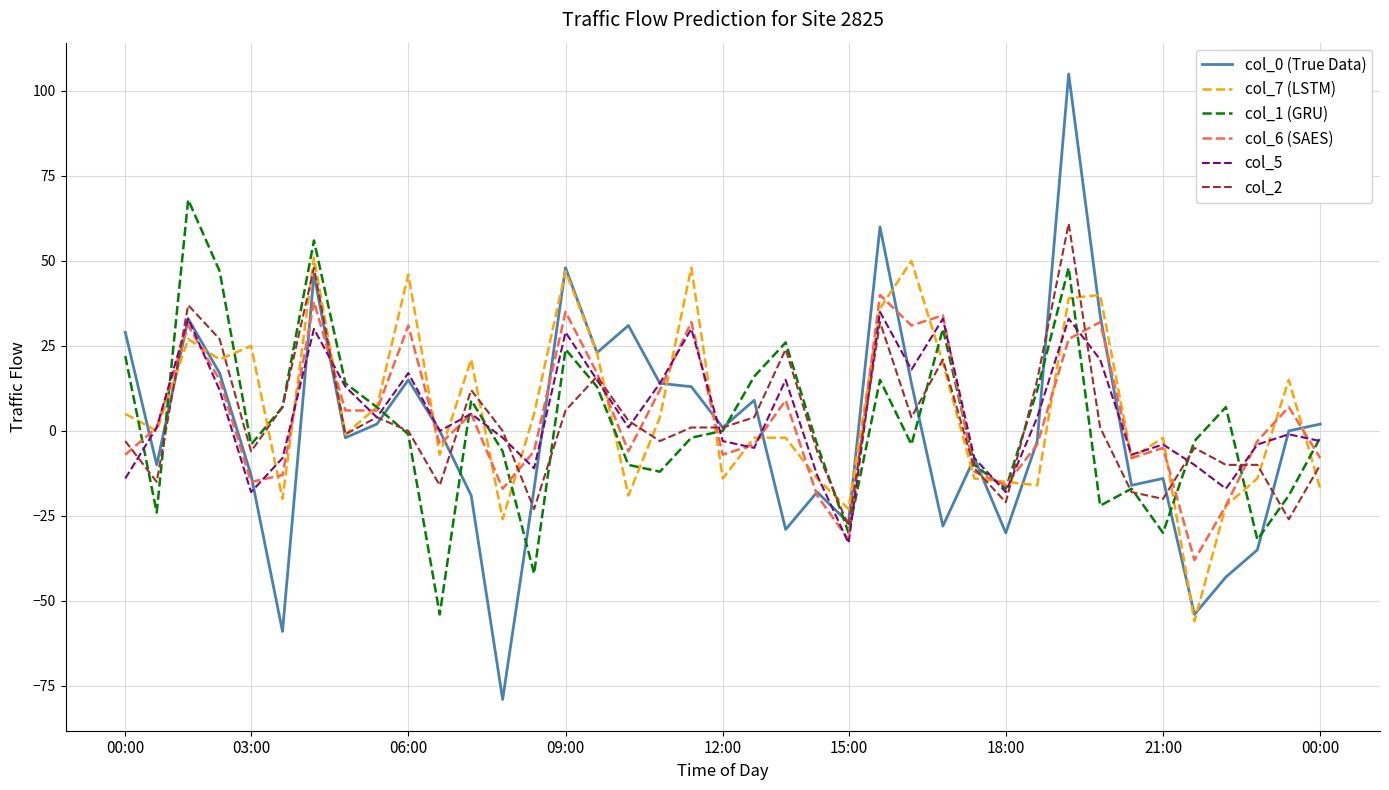

Which series has the widest spread of values?

col_0 (True Data)